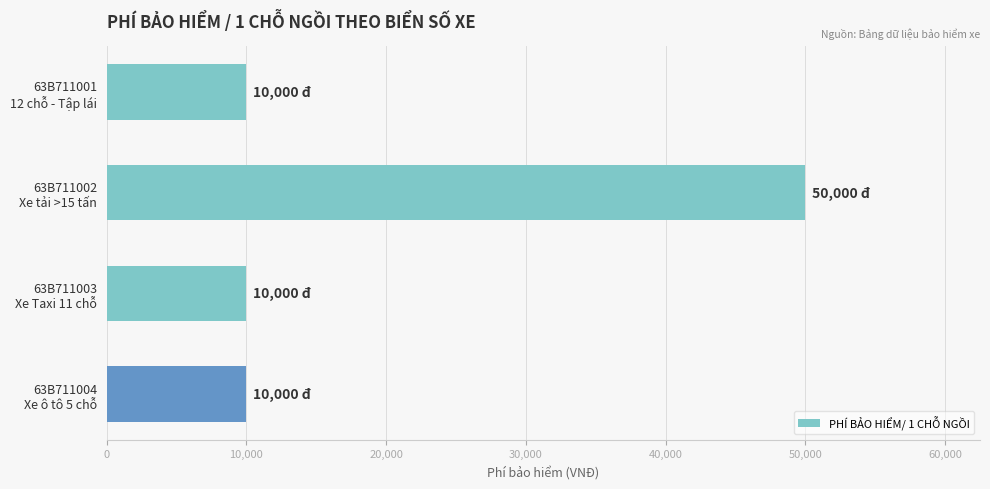

What is the smallest value displayed?

10000